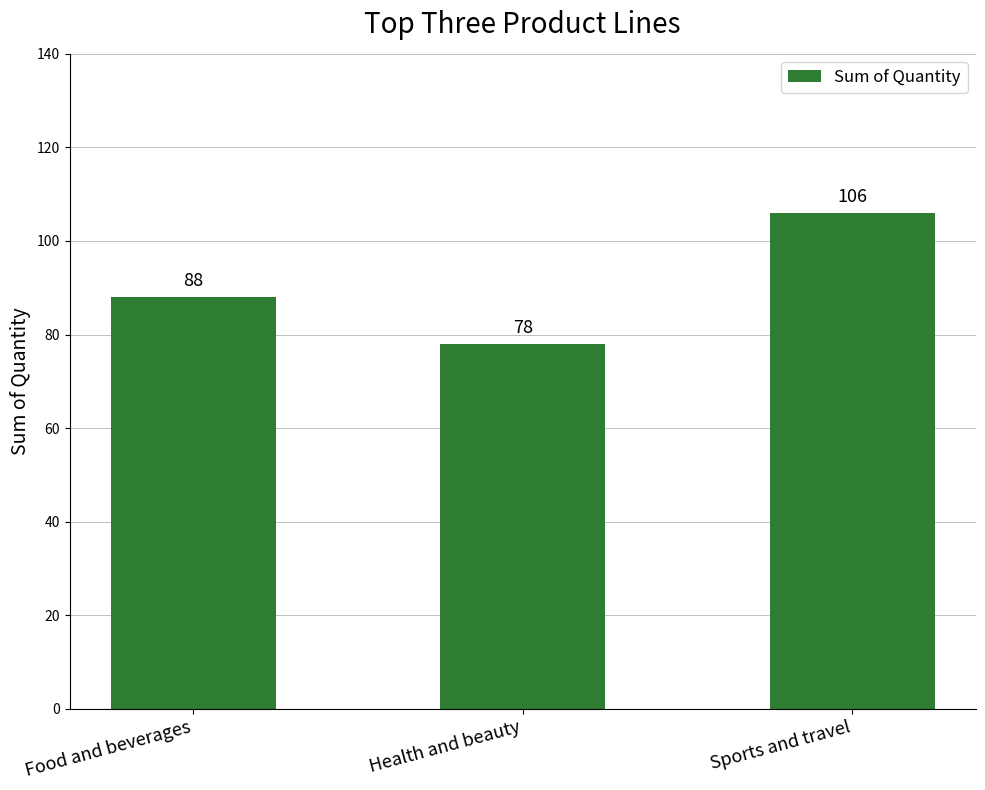

How many distinct data groups are displayed?

1